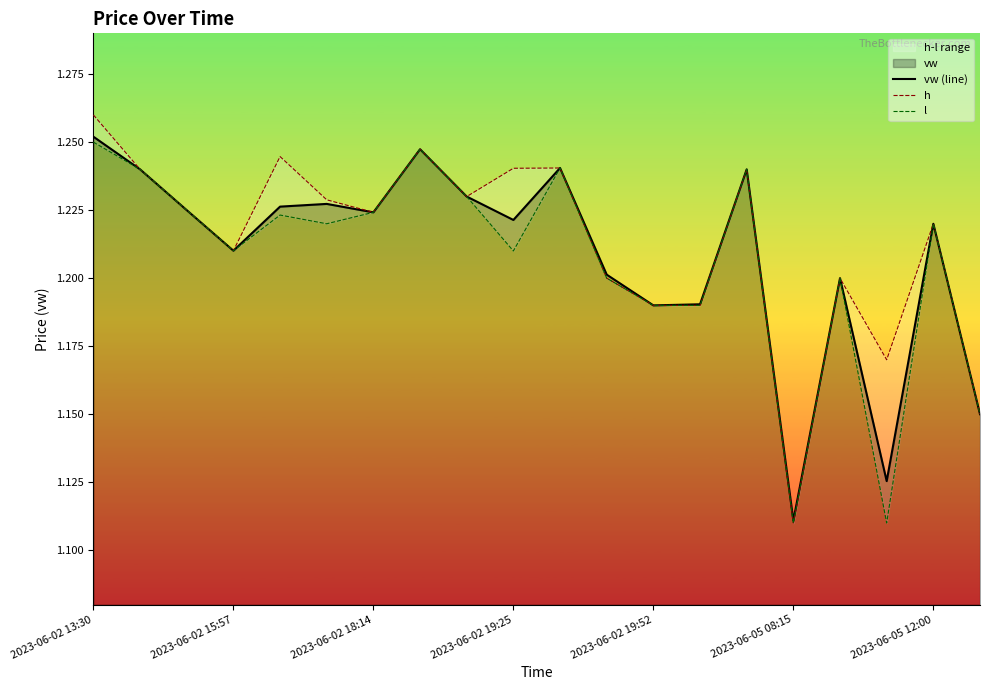

At which label is vw (line) closest to 1?

2023-06-05 08:15